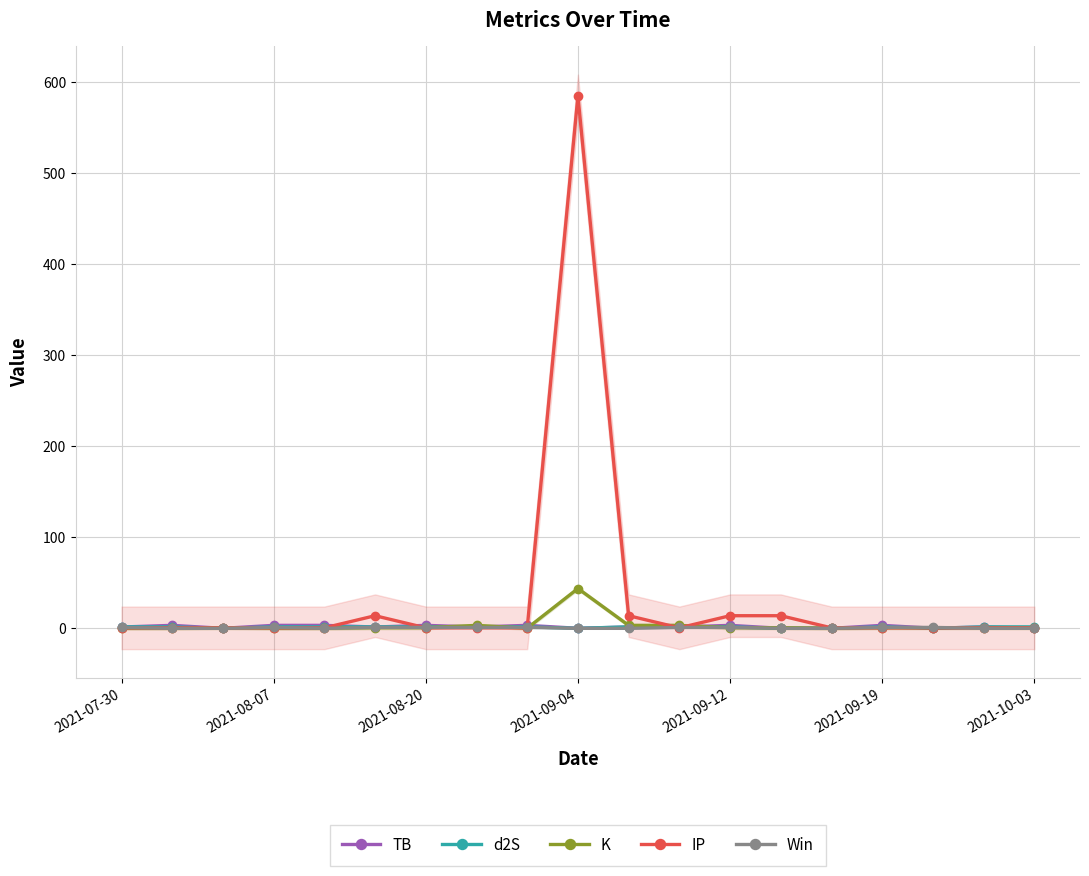

Is this an area chart (filled region under the line)?

No